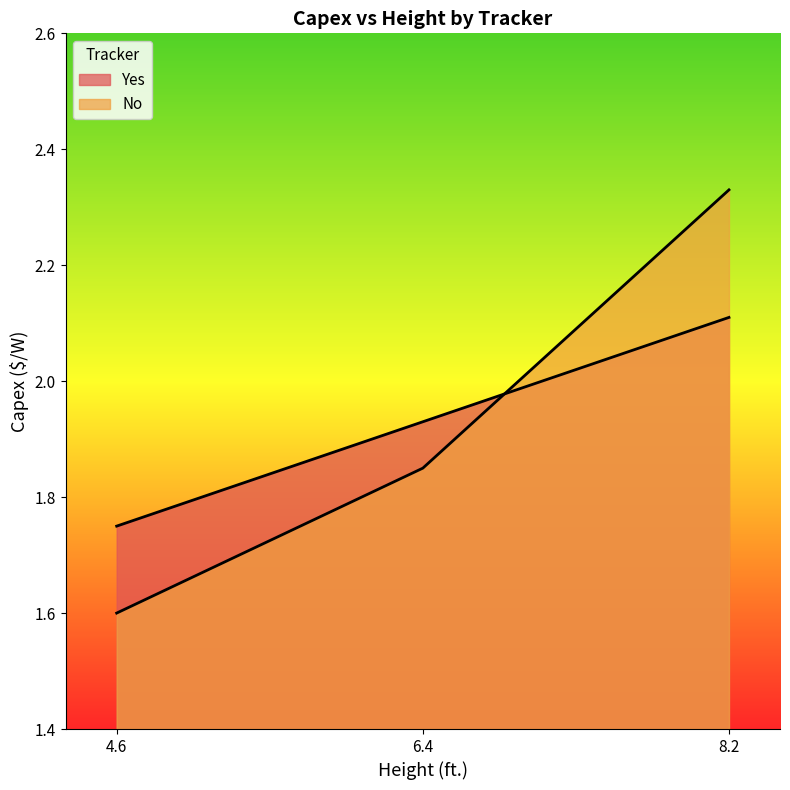

What is the difference between the maximum and minimum values in the Yes series?

0.4